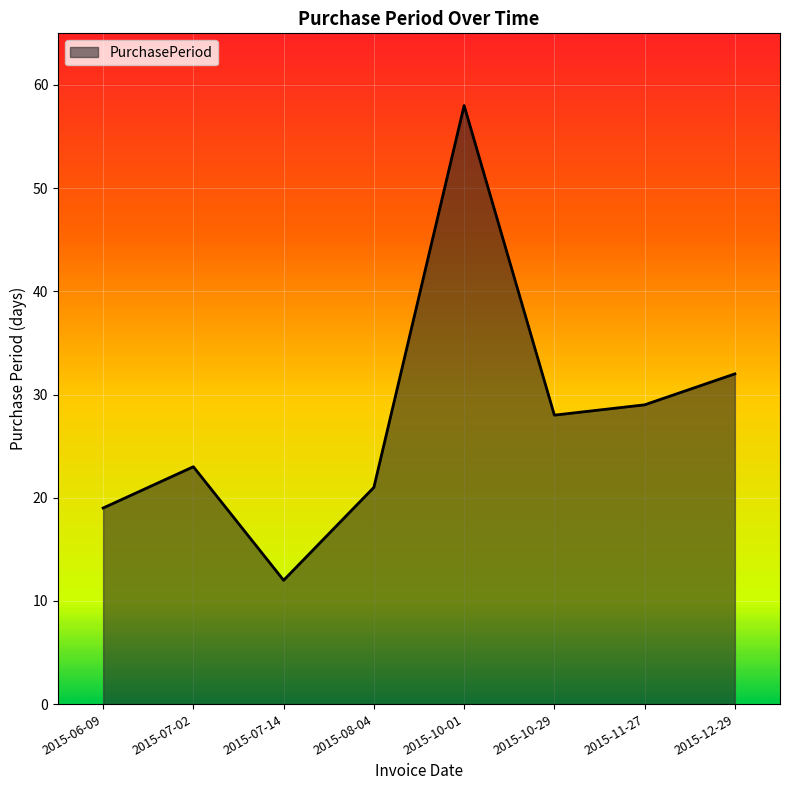

Rank the categories by value from lowest to highest.

2015-07-14, 2015-06-09, 2015-08-04, 2015-07-02, 2015-10-29, 2015-11-27, 2015-12-29, 2015-10-01